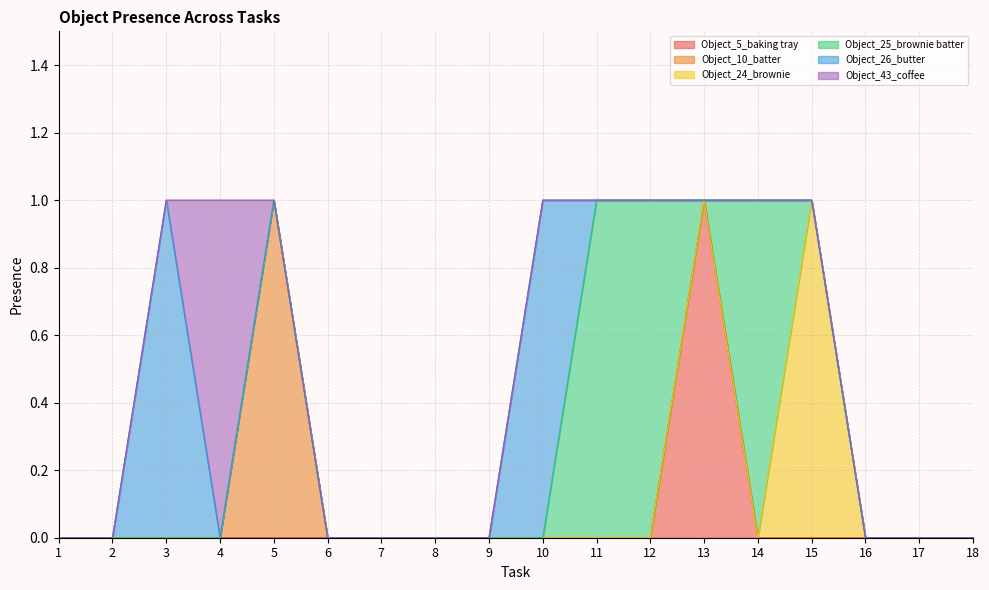

Reading left to right, what are all the values shown in this chart?

Object_5_baking tray: 0	0	0	0	0	0	0	0	0	0	0	0	1	0	0	0	0	0
Object_10_batter: 0	0	0	0	1	0	0	0	0	0	0	0	0	0	0	0	0	0
Object_24_brownie: 0	0	0	0	0	0	0	0	0	0	0	0	0	0	1	0	0	0
Object_25_brownie batter: 0	0	0	0	0	0	0	0	0	0	1	1	0	1	0	0	0	0
Object_26_butter: 0	0	1	0	0	0	0	0	0	1	0	0	0	0	0	0	0	0
Object_43_coffee: 0	0	0	1	0	0	0	0	0	0	0	0	0	0	0	0	0	0